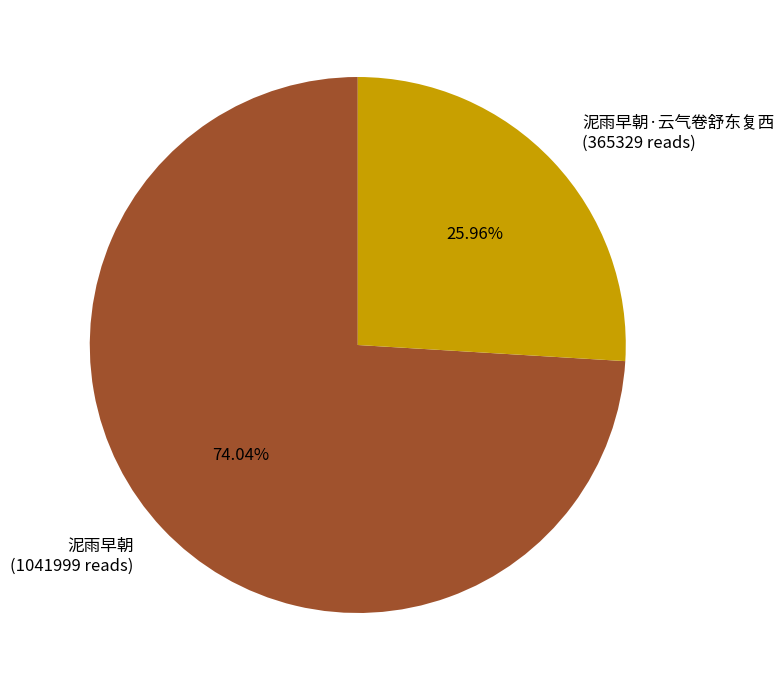

Is the sum of 泥雨早朝·云气卷舒东复西 (365329 reads) and 泥雨早朝 (1041999 reads) greater than half?

Yes